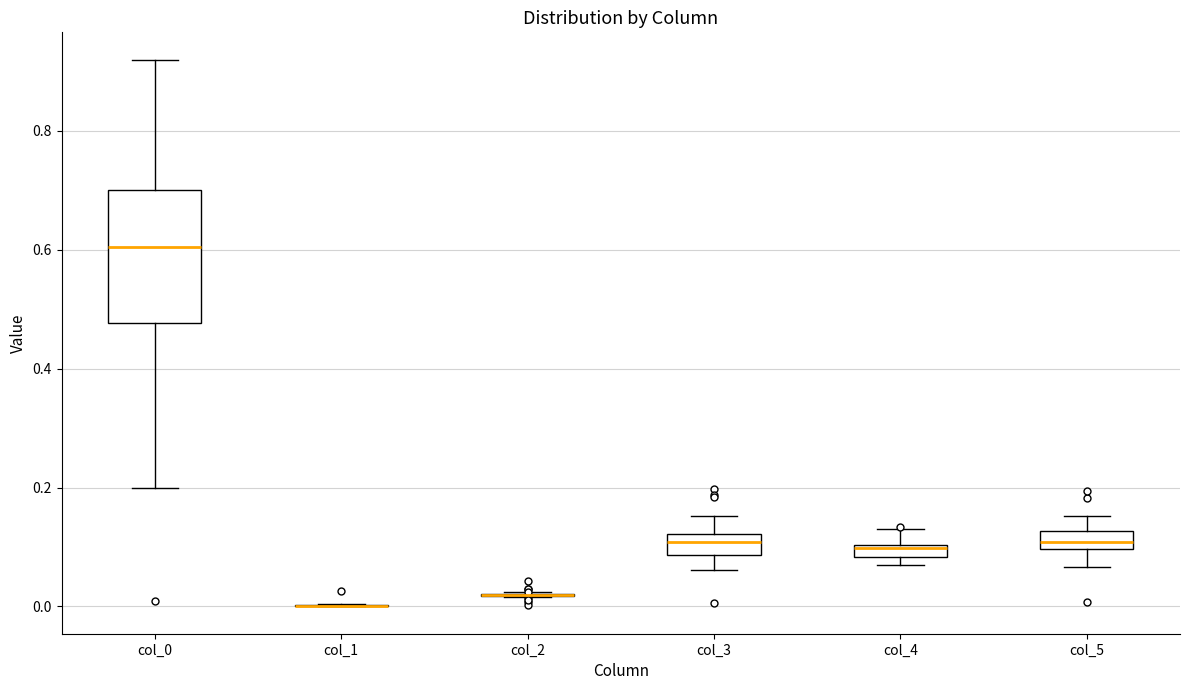

Where is the lower edge of the box for col_0 on the y-axis? The values are not printed on the chart, so give them approximately, as read against the axis.

0.48